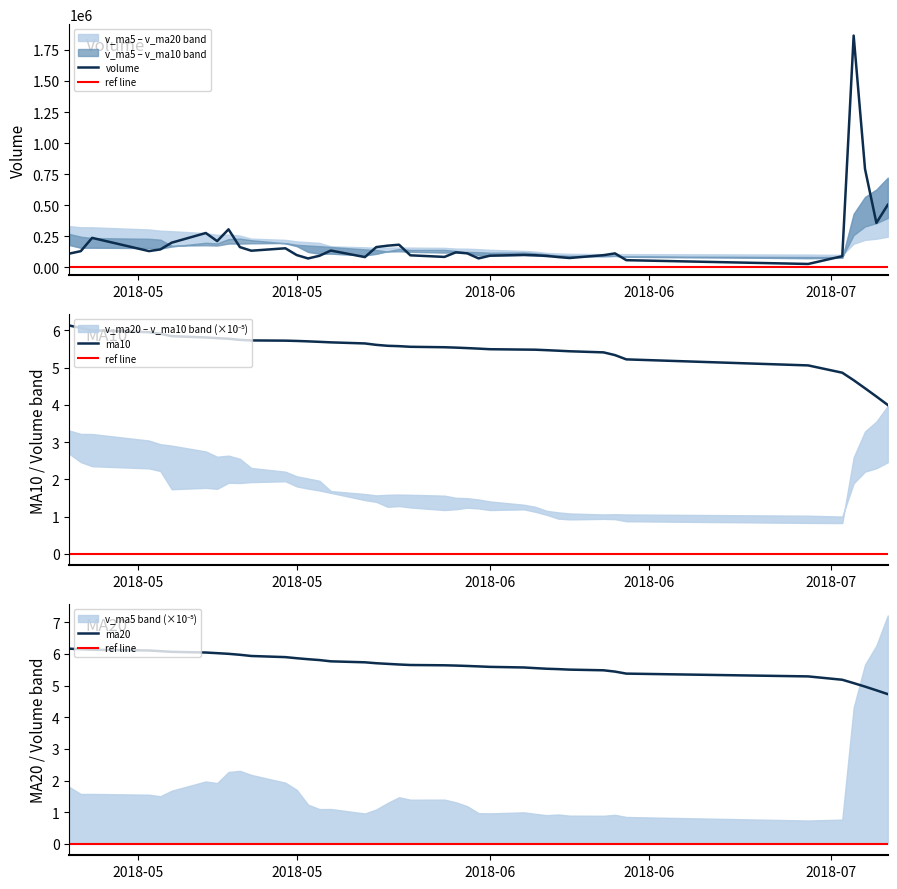

Where is the first local minimum for v_ma10?

4